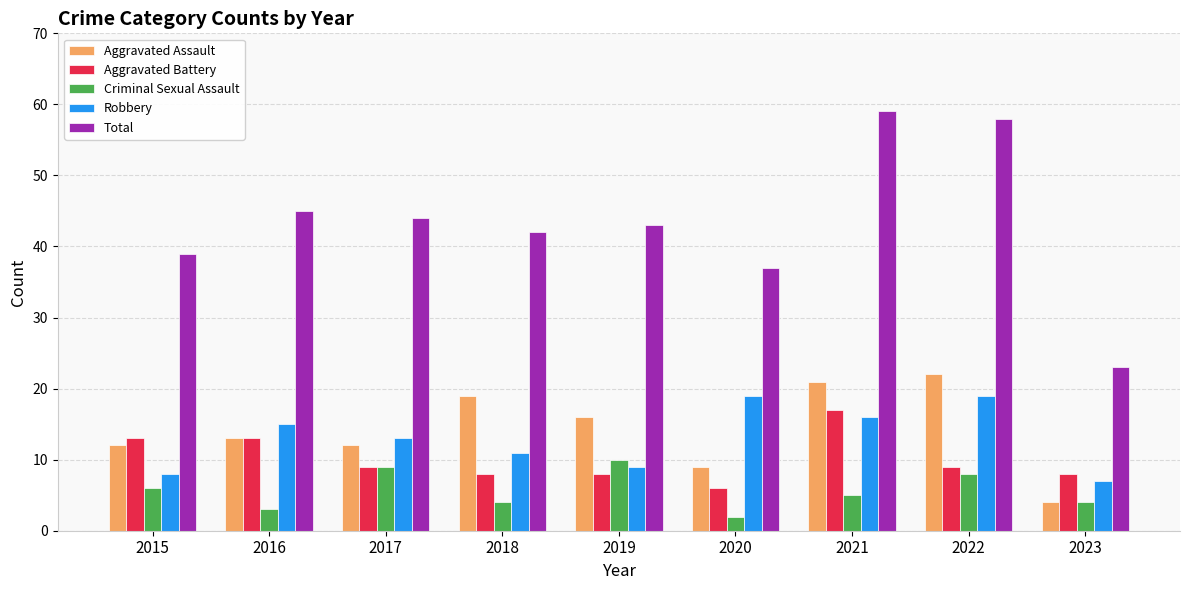

What is the total value across all series at 2015?

78